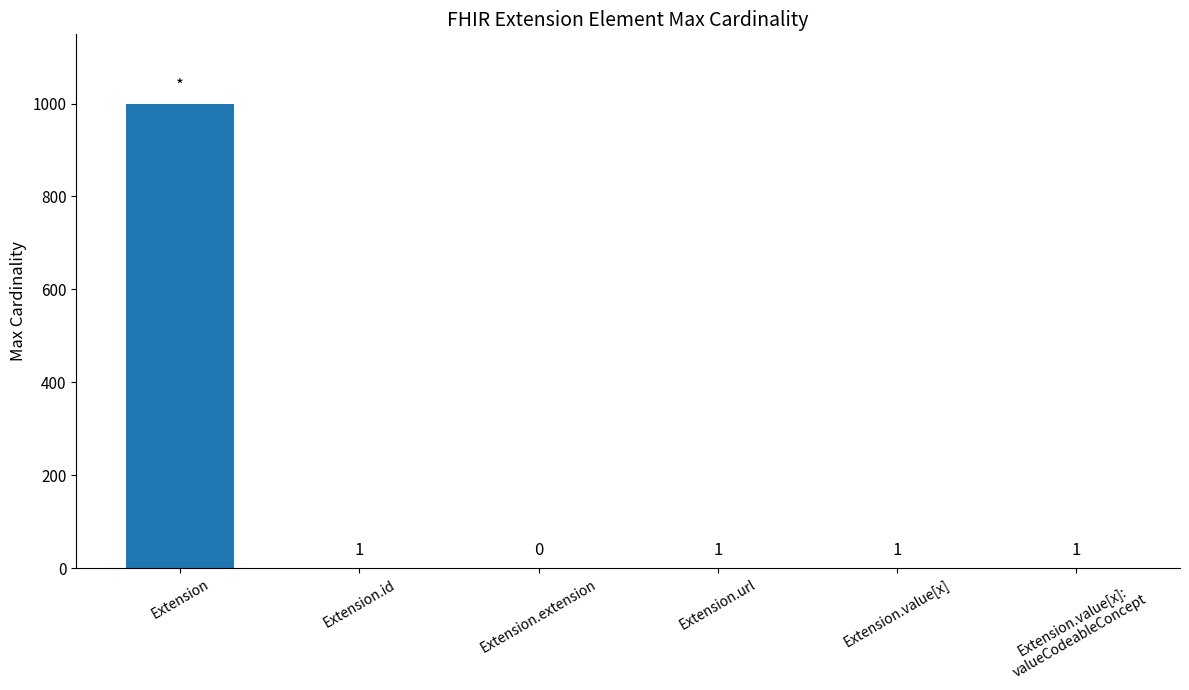

Reading left to right, list all the values displayed in this chart.

Extension=999	Extension.id=1	Extension.extension=0	Extension.url=1	Extension.value[x]=1	Extension.value[x]:
valueCodeableConcept=1